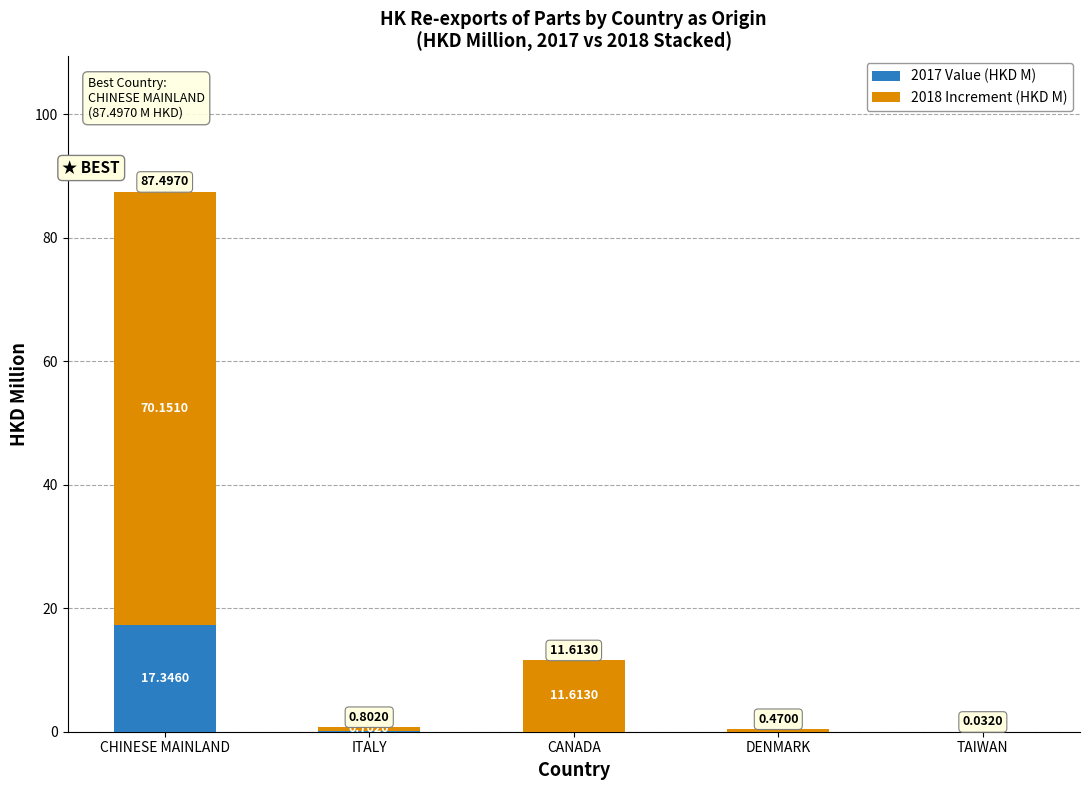

At which category is the sum across all series the highest?

CHINESE MAINLAND